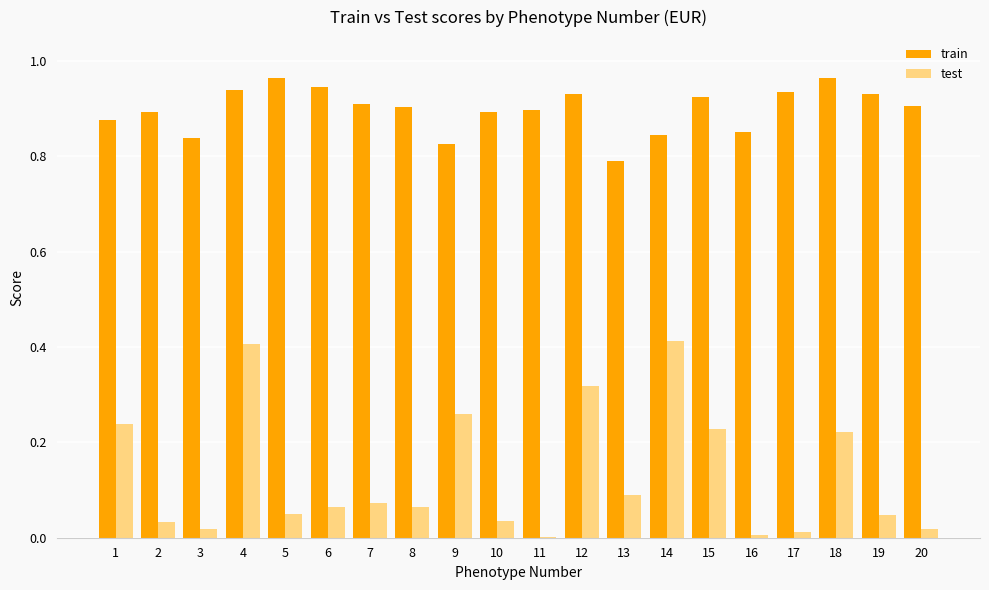

True or false: train has a value of 0.9 at 20.

True